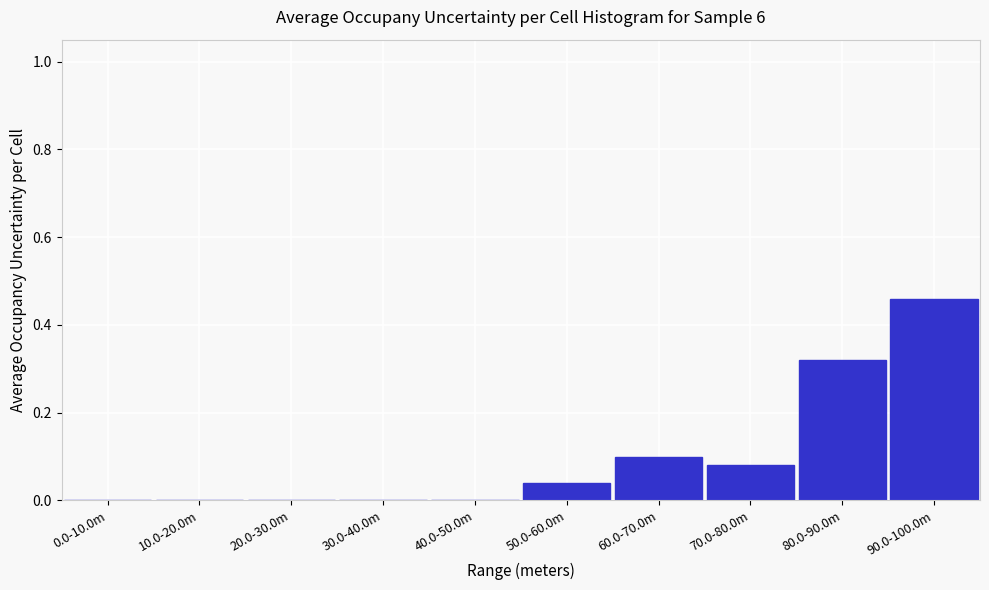

Is it true that the value at 90.0-100.0m is 0.3?

False